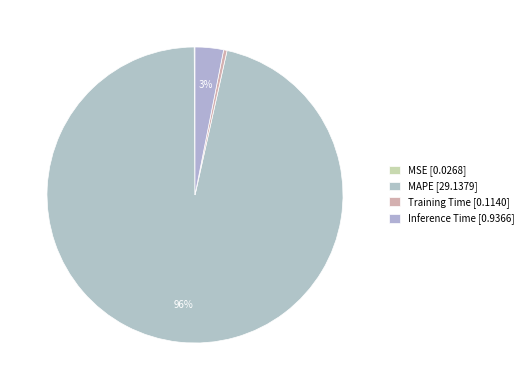

What is the largest slice in the pie chart?

MAPE